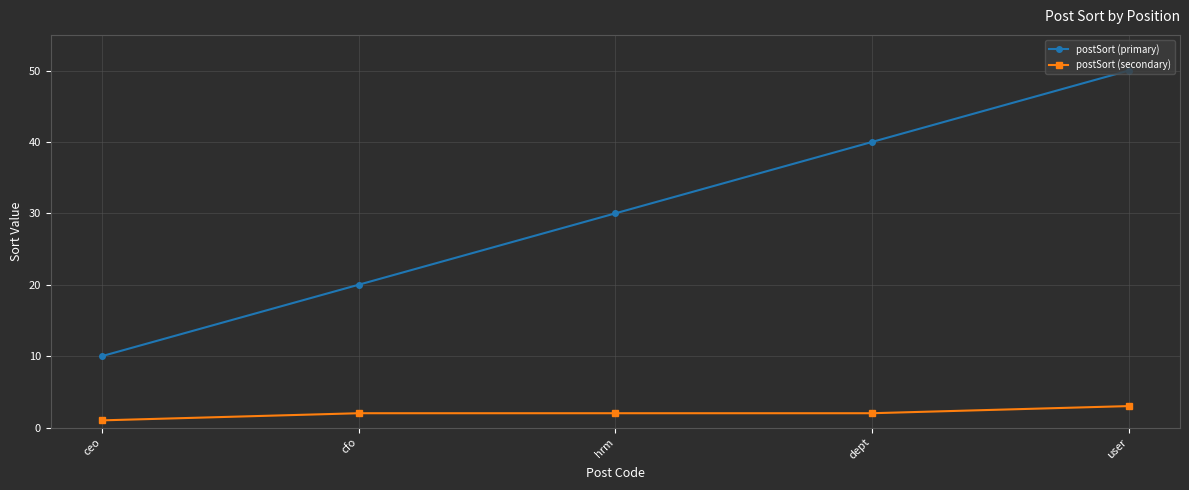

What is the value of the postSort (secondary) point at the 1st from the left?

1